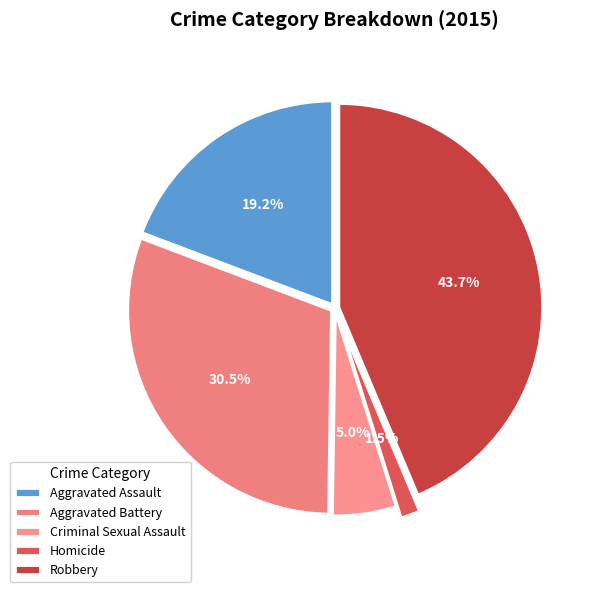

To the nearest percent, what is the average slice percentage?

20%